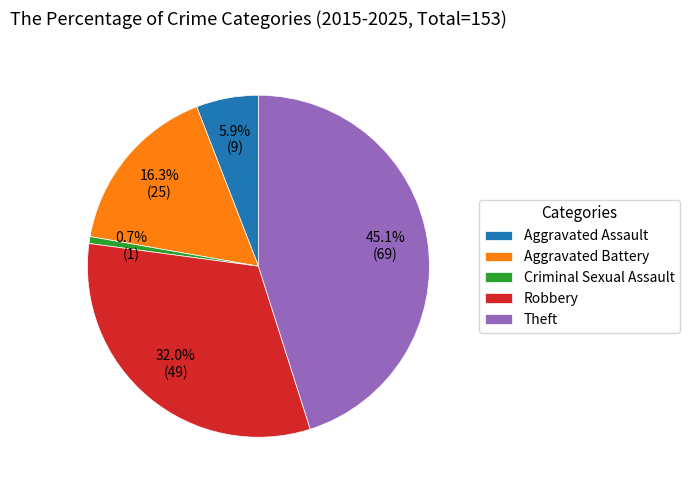

Between Theft and Robbery, which is larger?

Theft